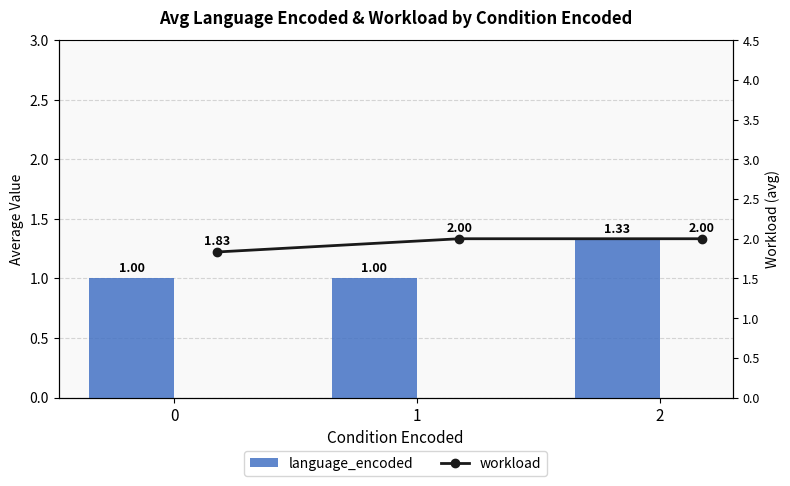

Is the value of language_encoded at 2 greater than the value of workload at 2?

No